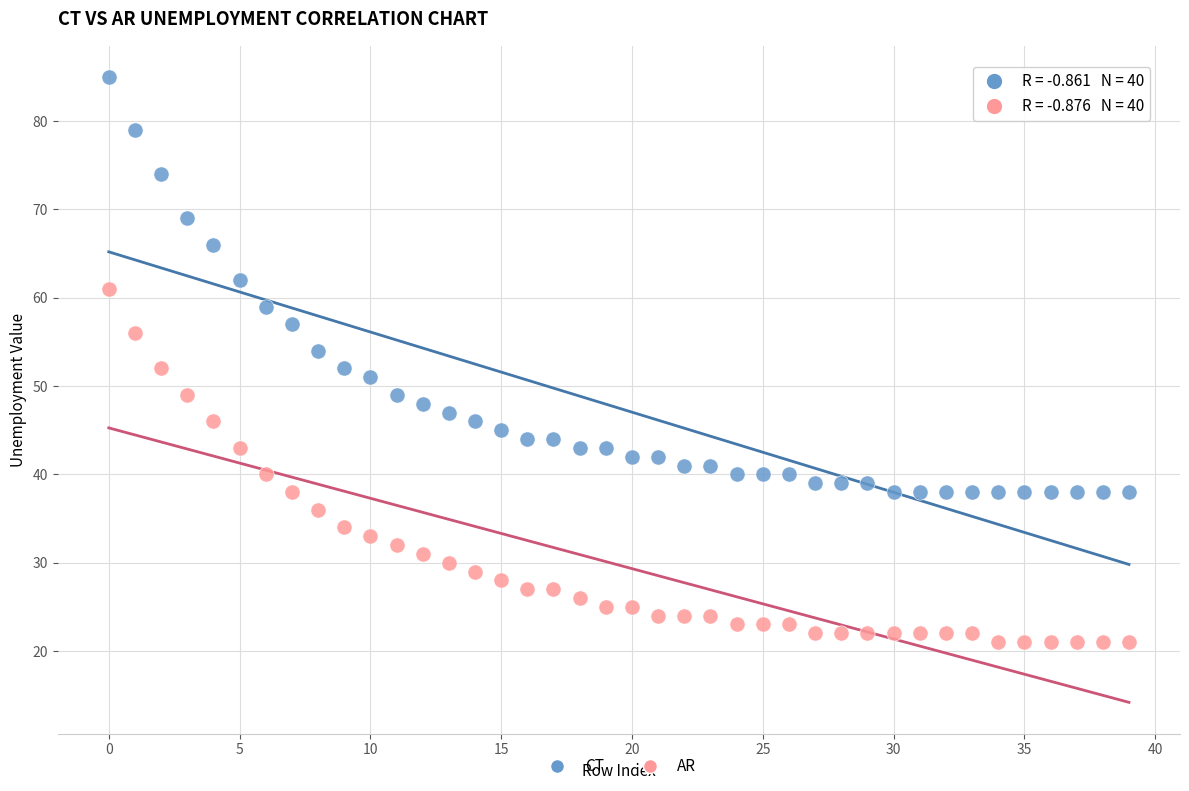

Which series contains the highest Y value?

CT